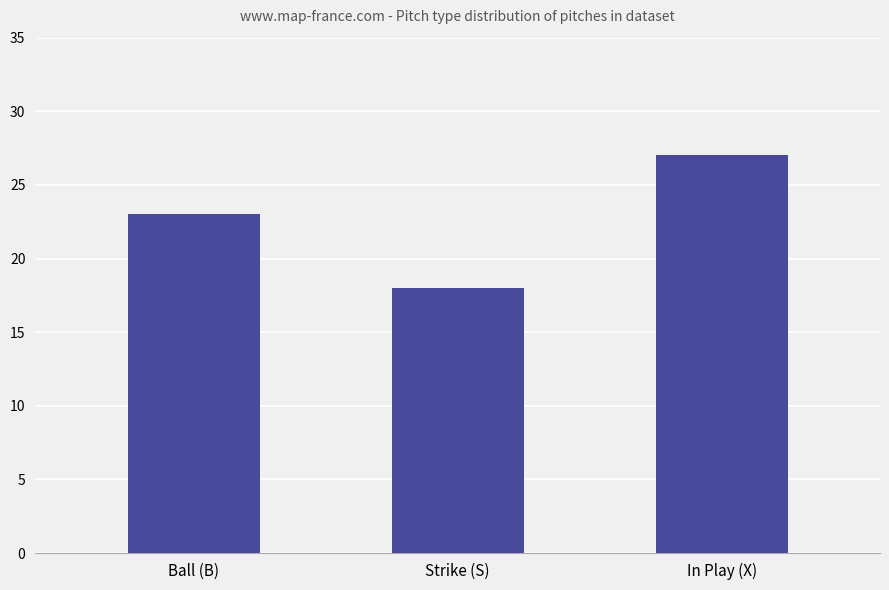

What is the average value?

23